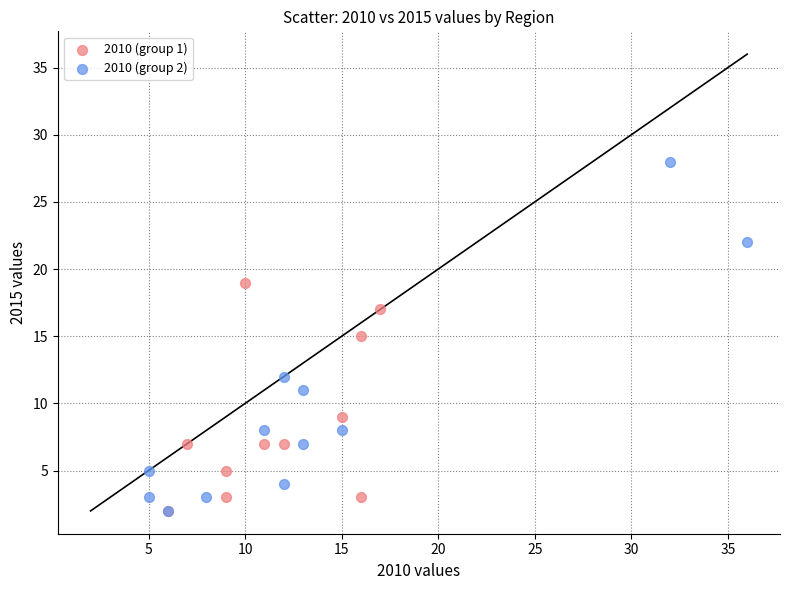

Which series has the widest spread of Y values?

2010 (group 2)